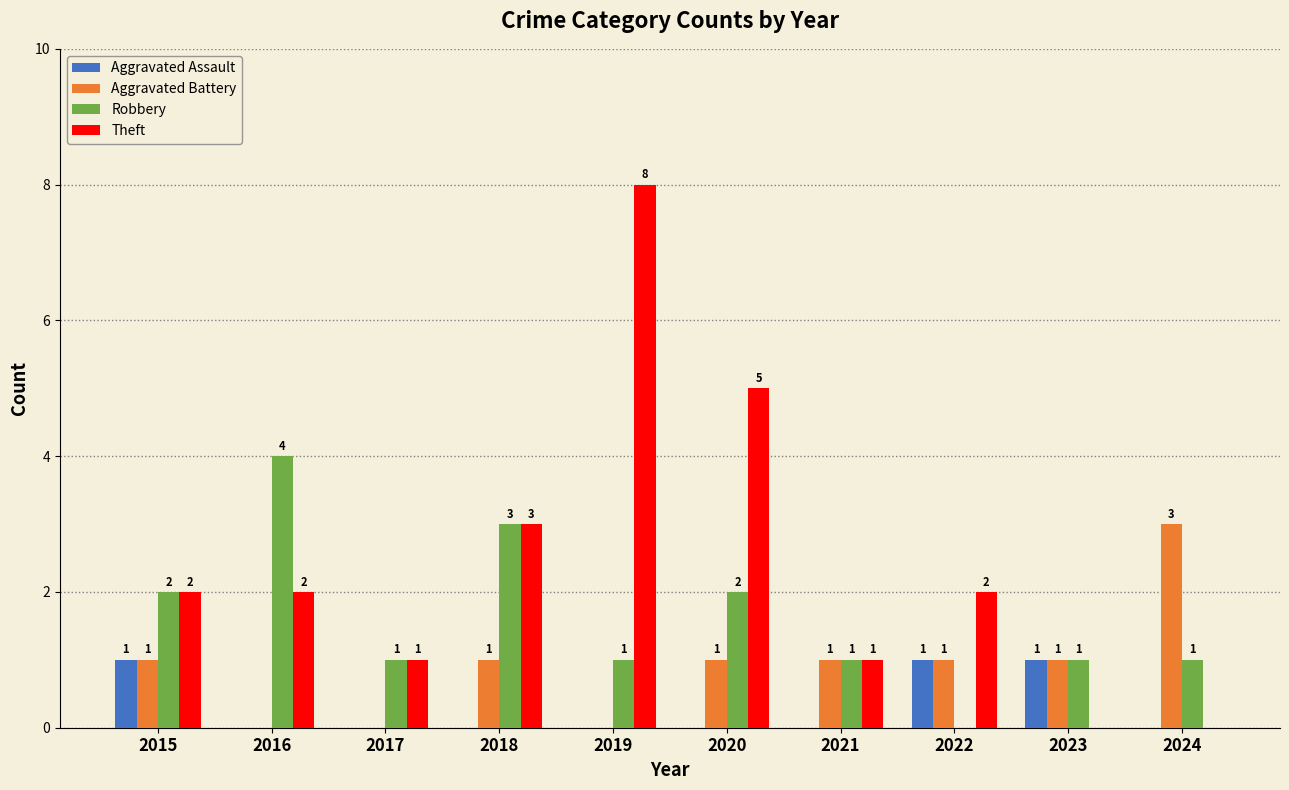

What is the sum of the Aggravated Battery values at 2019 and 2022?

1